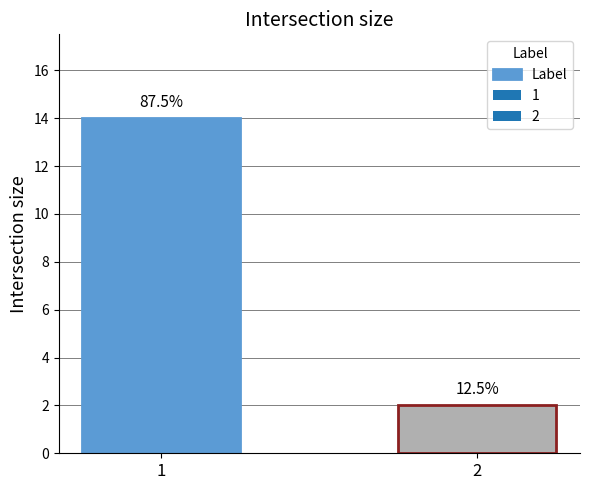

Reading right to left, list all the values displayed in this chart.

2=2	1=14